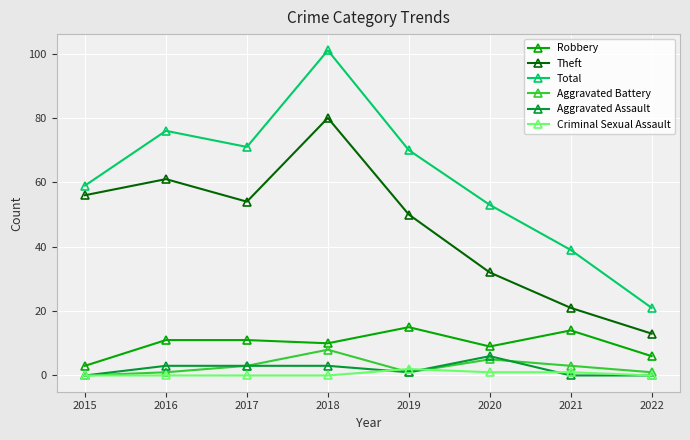

At which category does the chart reach its peak across all series?

2018